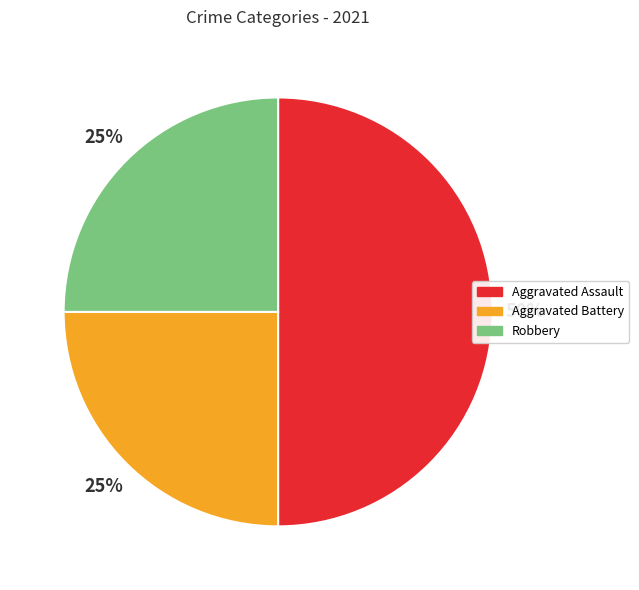

The Aggravated Assault slice represents 61% of the pie. True or false?

False